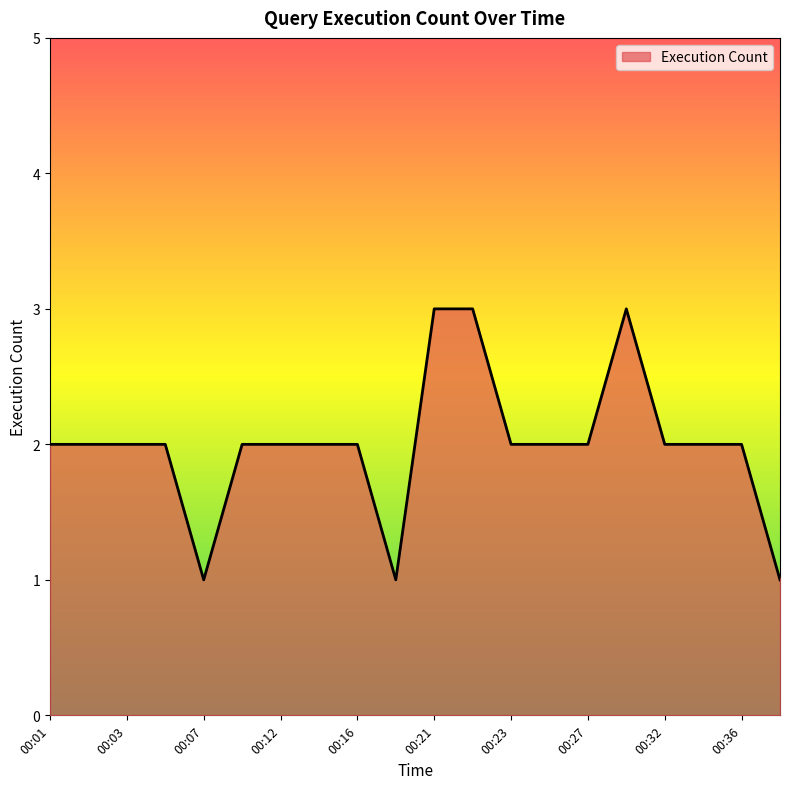

What is the difference between the second highest and second lowest values?

2